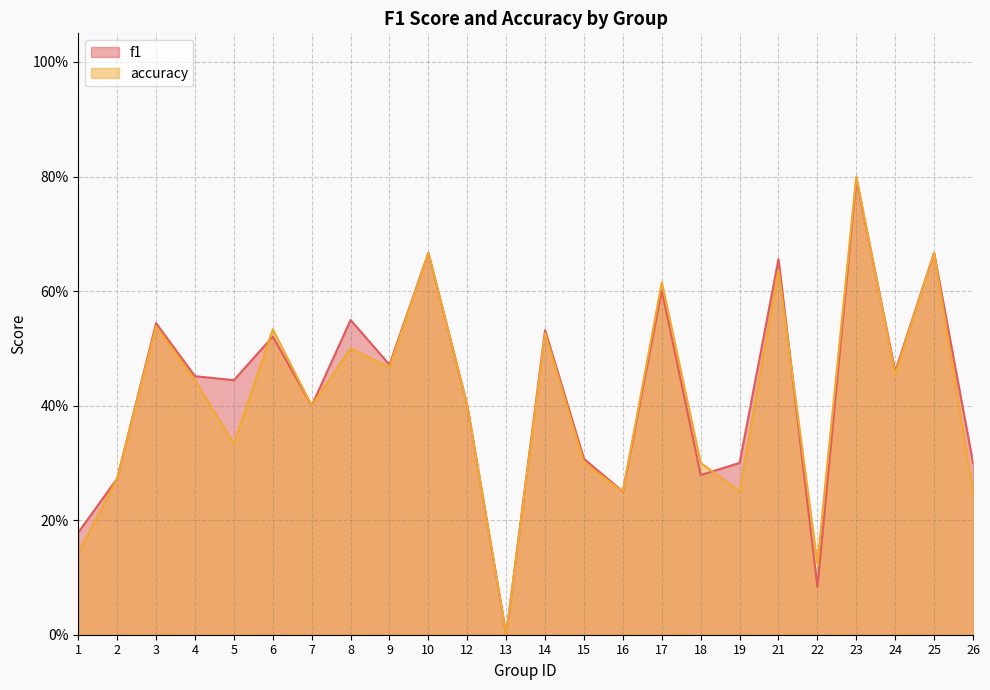

How many lines are shown in the chart?

2